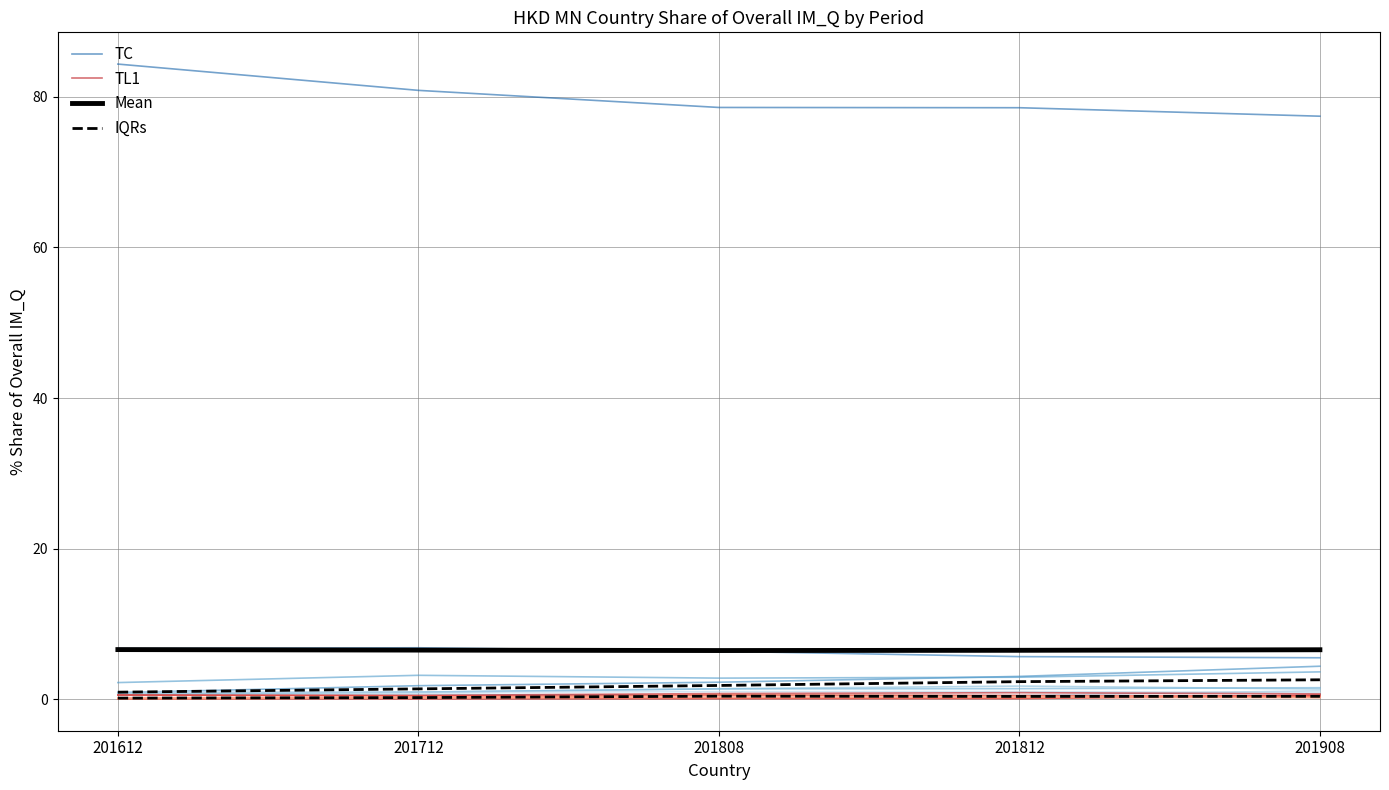

What is the value of the IQRs point at the 5th from the left?

2.6